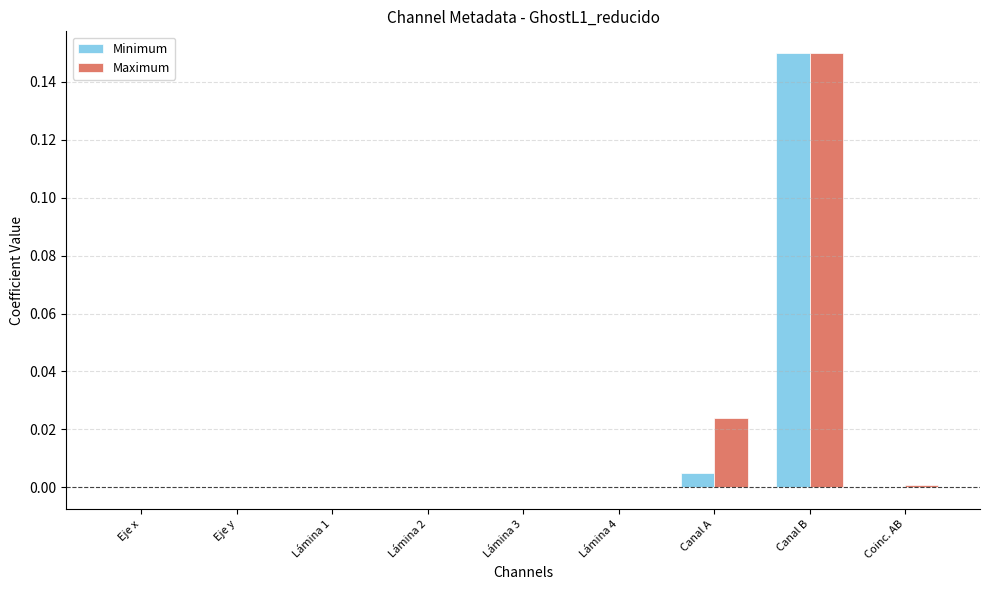

At which category is the sum across all series the highest?

Canal B